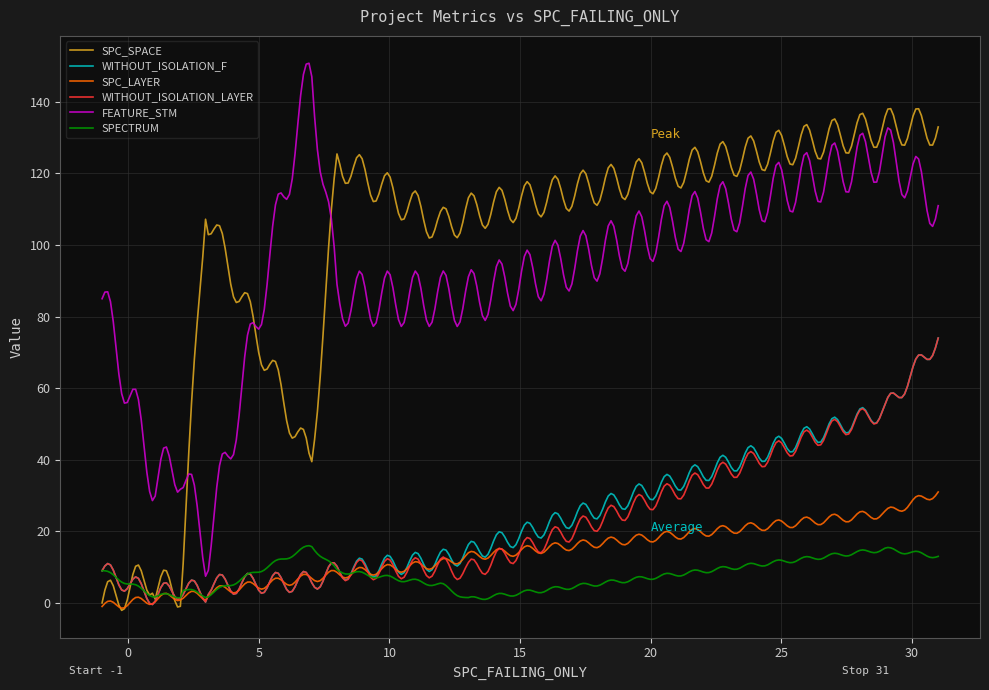

What is the maximum value for WITHOUT_ISOLATION_F?

74.0